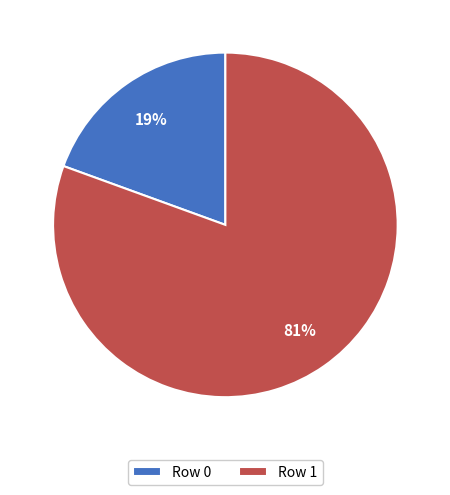

The Row 1 slice represents 81% of the pie. True or false?

True